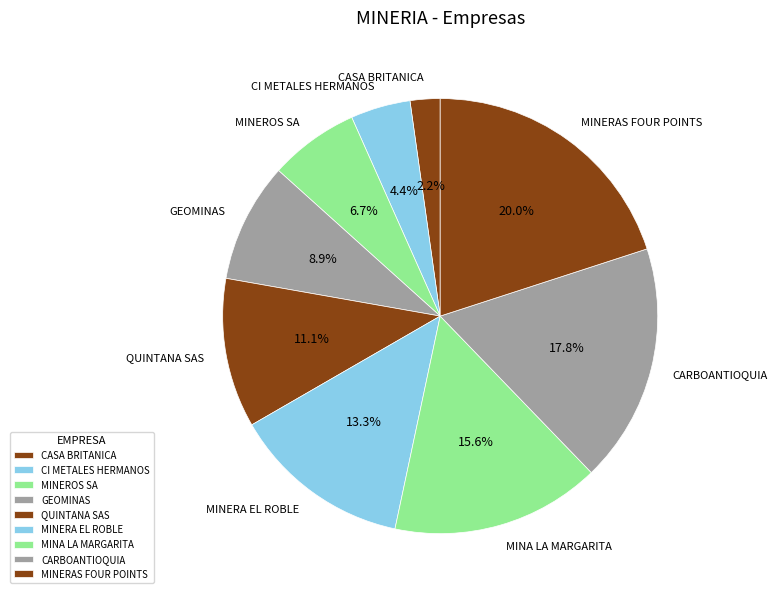

Does any single category account for the majority?

No